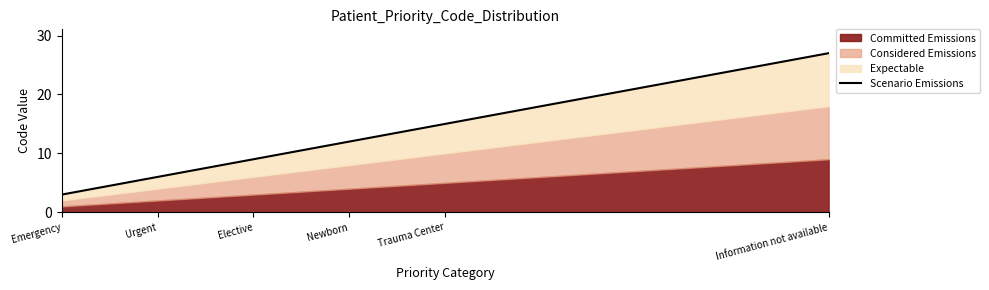

Which category has the lowest value across all series?

Emergency